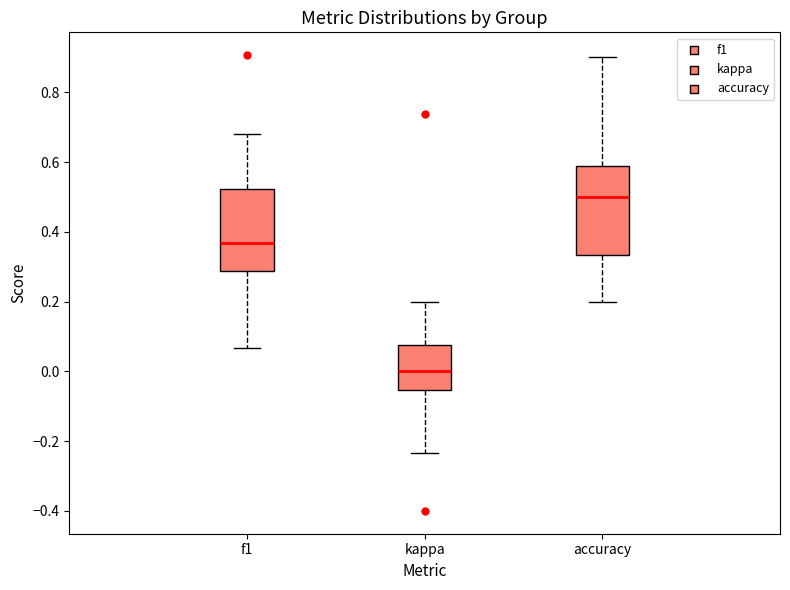

Reading left to right, transcribe this box plot: for each box, give where its median line is, the range the box spans, and where its two whiskers end, as read against the y-axis. The values are not printed on the chart, so give them approximately, as read against the axis.

f1: median 0.36, box 0.28 to 0.52, whiskers 0.06 to 0.68
kappa: median 0.00, box -0.06 to 0.08, whiskers -0.24 to 0.20
accuracy: median 0.50, box 0.34 to 0.58, whiskers 0.20 to 0.90